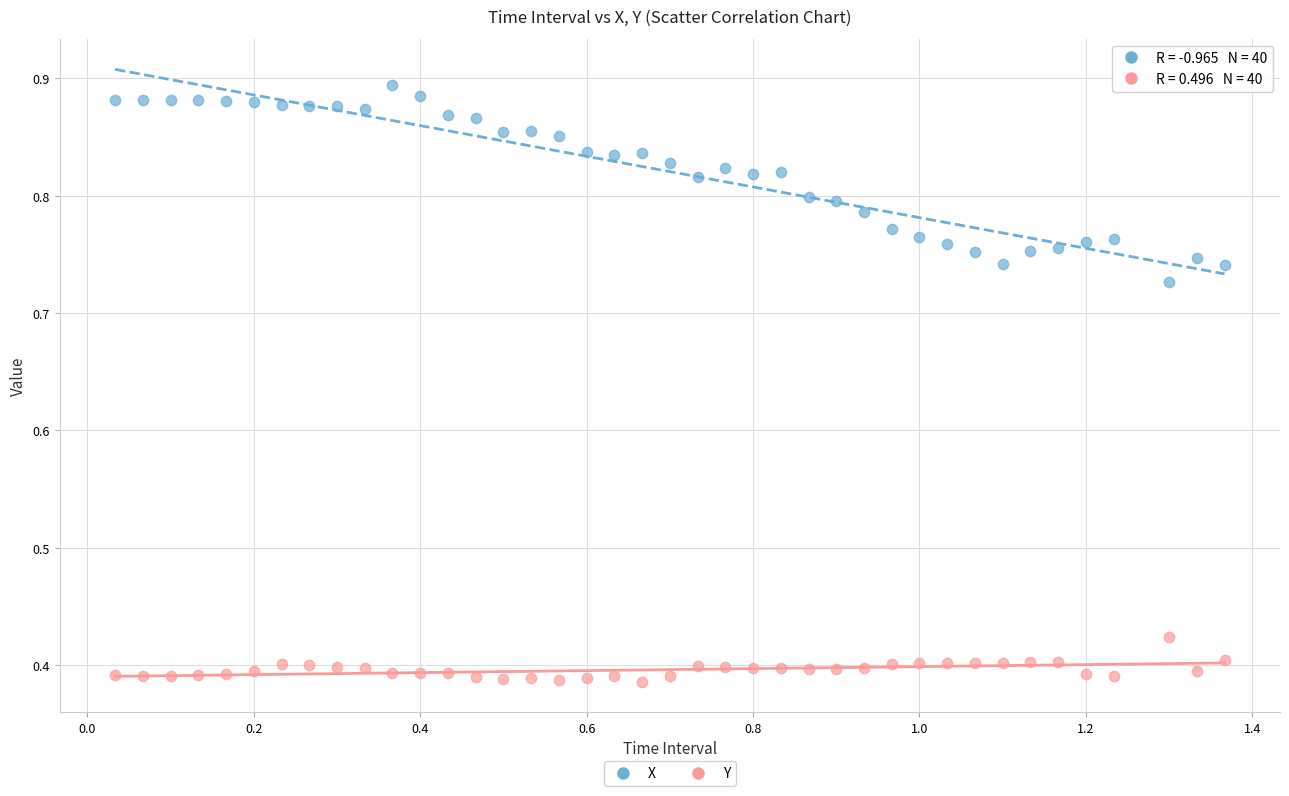

Which series contains the highest Y value?

X